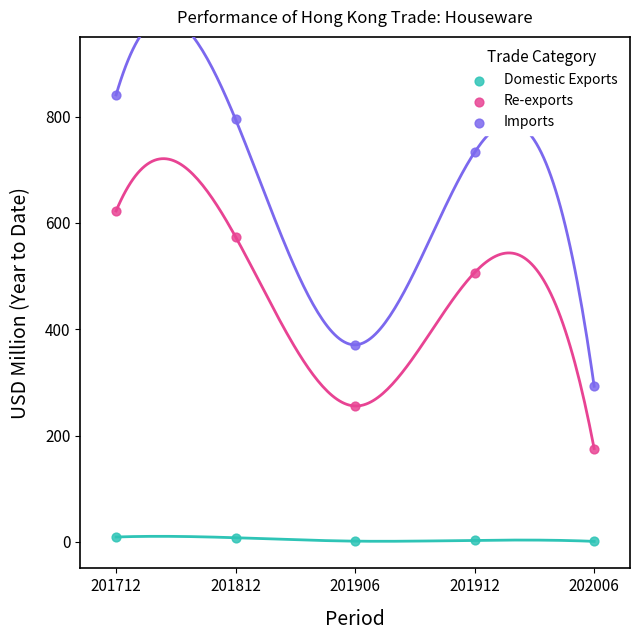

Across all series, what Y value is closest to 420?

370.6